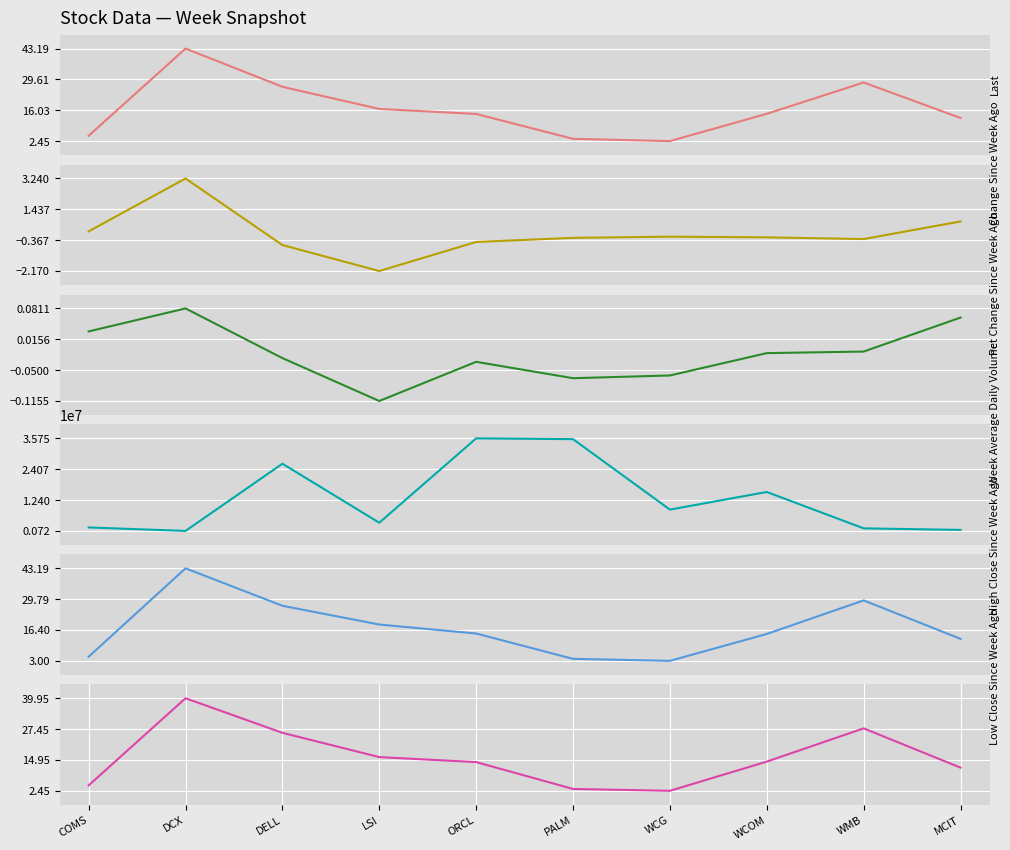

What position from the left is MCIT?

10